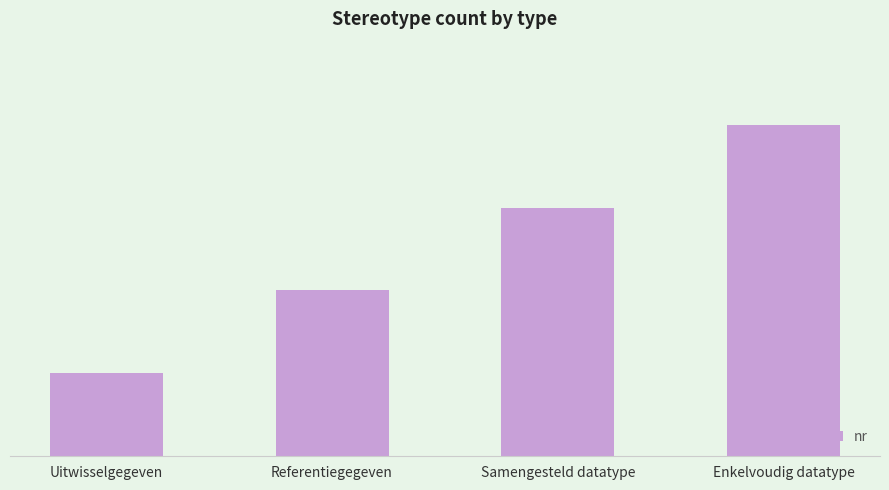

What is the greatest value displayed?

4